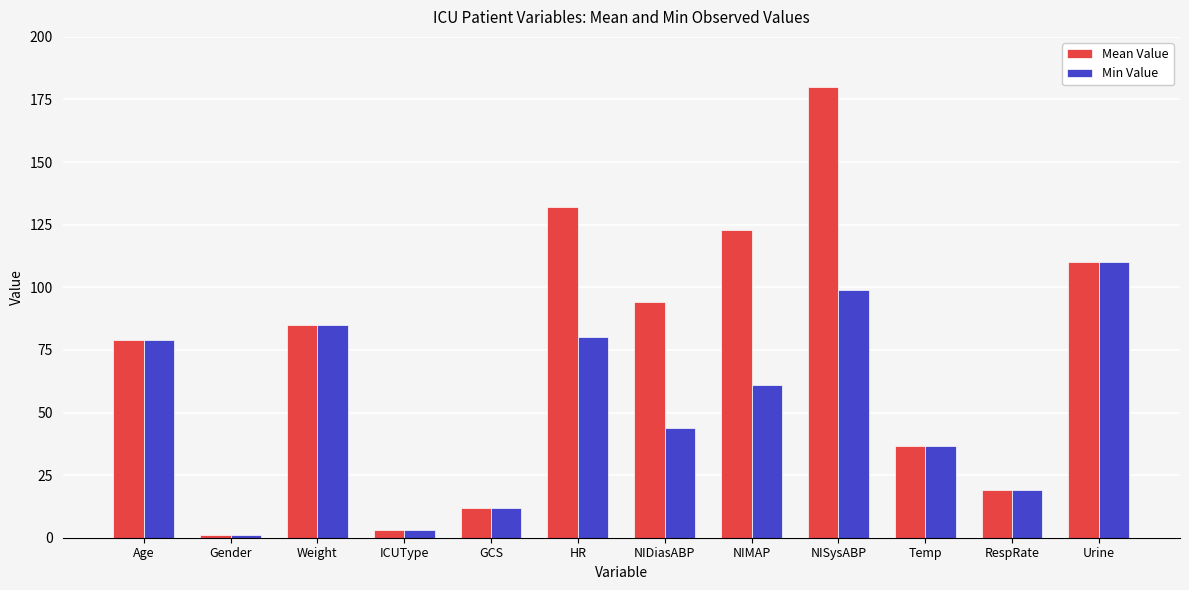

What is the label of the 12th bar from the left?

Urine